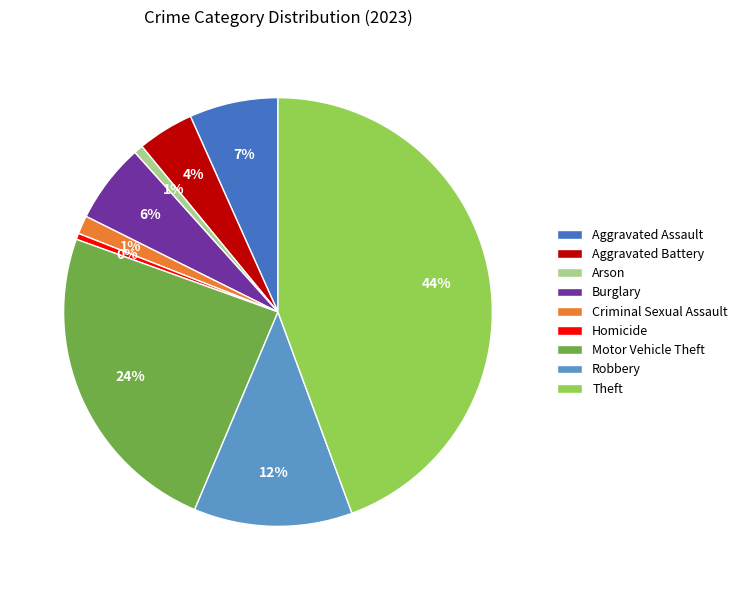

Is there a majority slice in this chart?

No